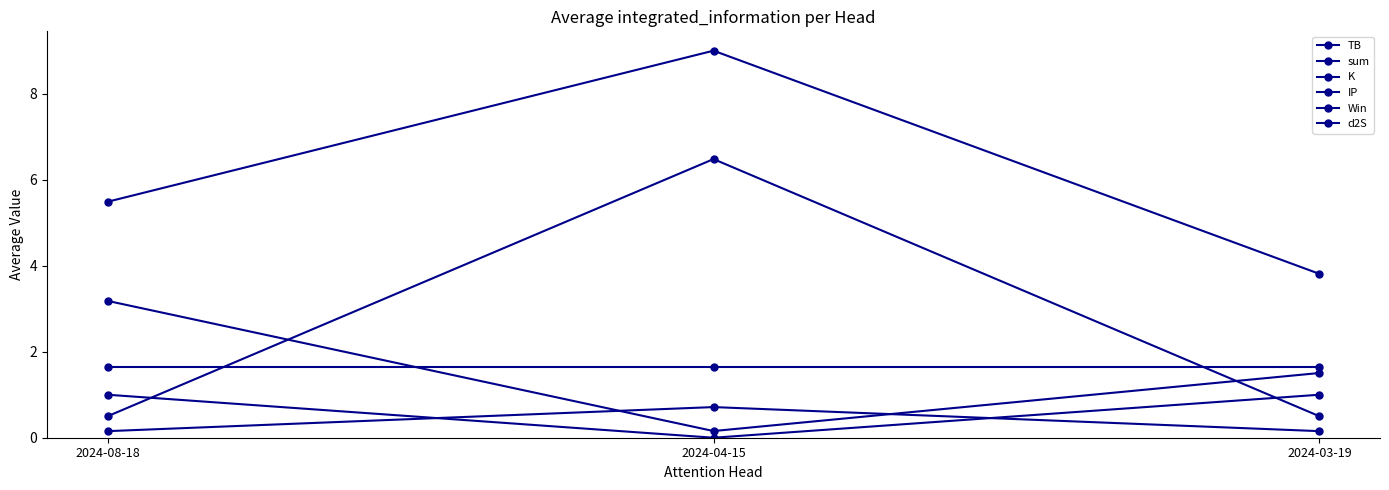

At which category is the sum across all series the highest?

2024-04-15